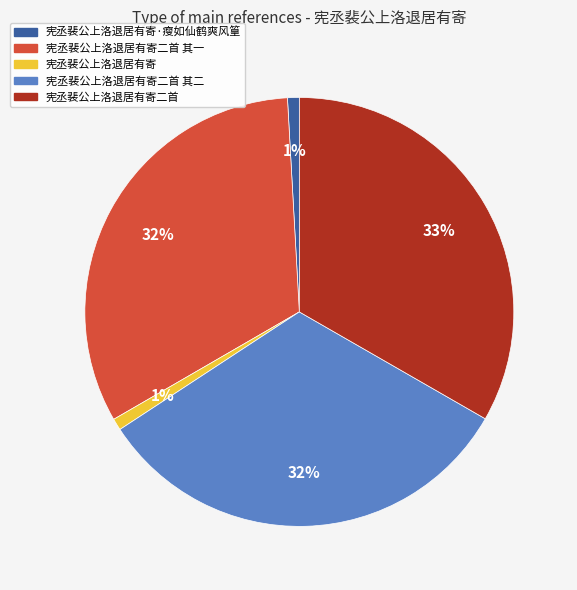

Count the number of slices in the pie.

5